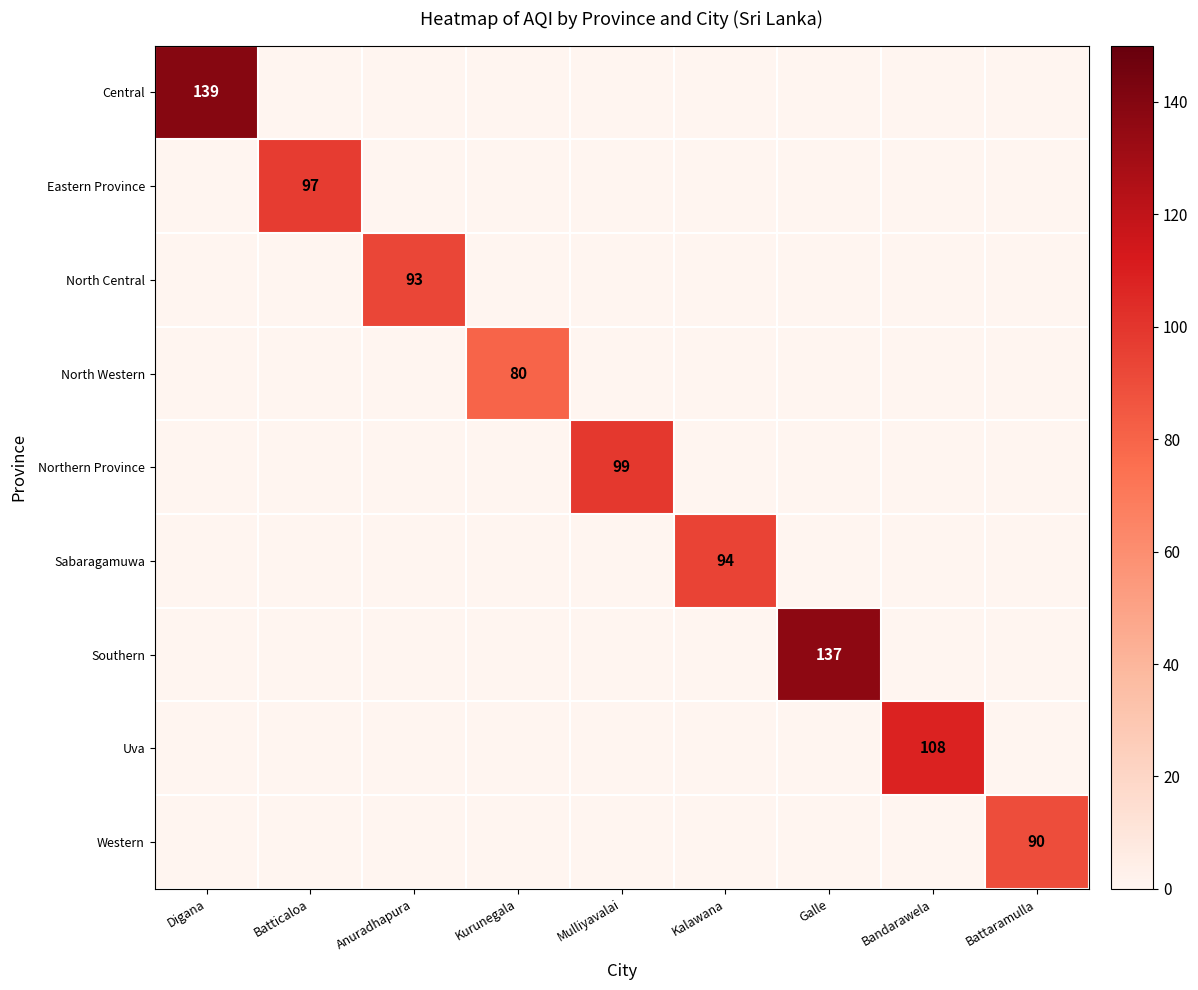

What is the difference between the highest and lowest values at Kurunegala?

80